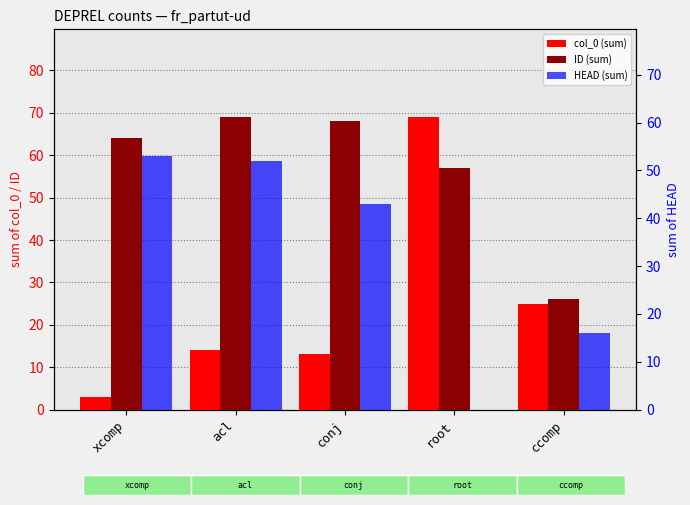

Which series changed the most between xcomp and ccomp?

ID (sum)